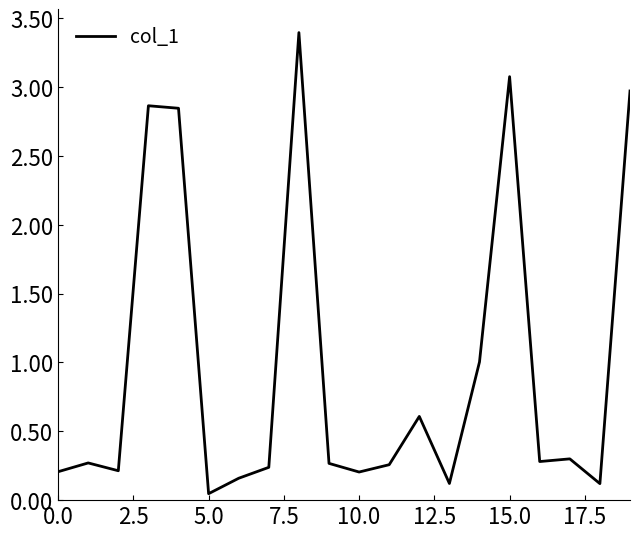

What is the difference between the maximum and minimum values?

3.3